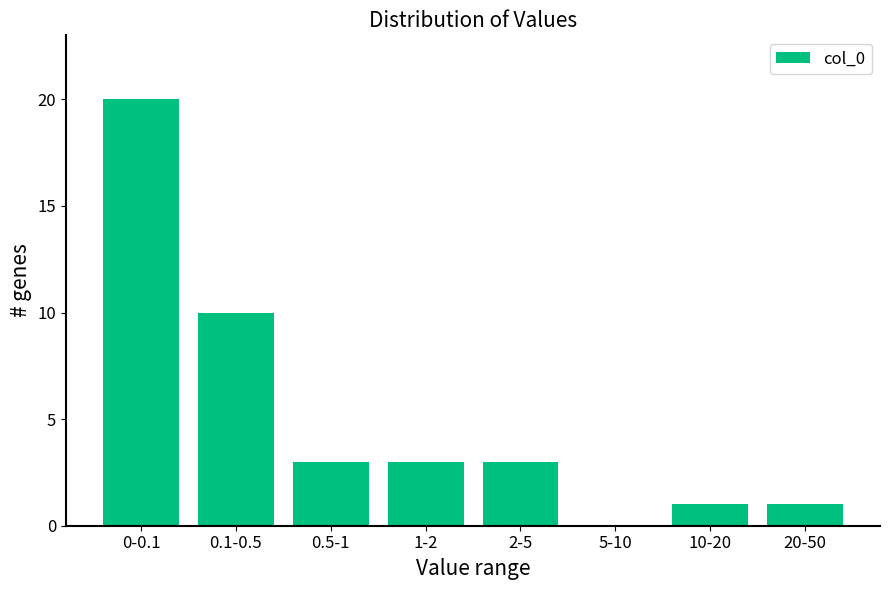

Reading left to right, what are all the values shown in this chart?

0-0.1=20	0.1-0.5=10	0.5-1=3	1-2=3	2-5=3	5-10=0	10-20=1	20-50=1